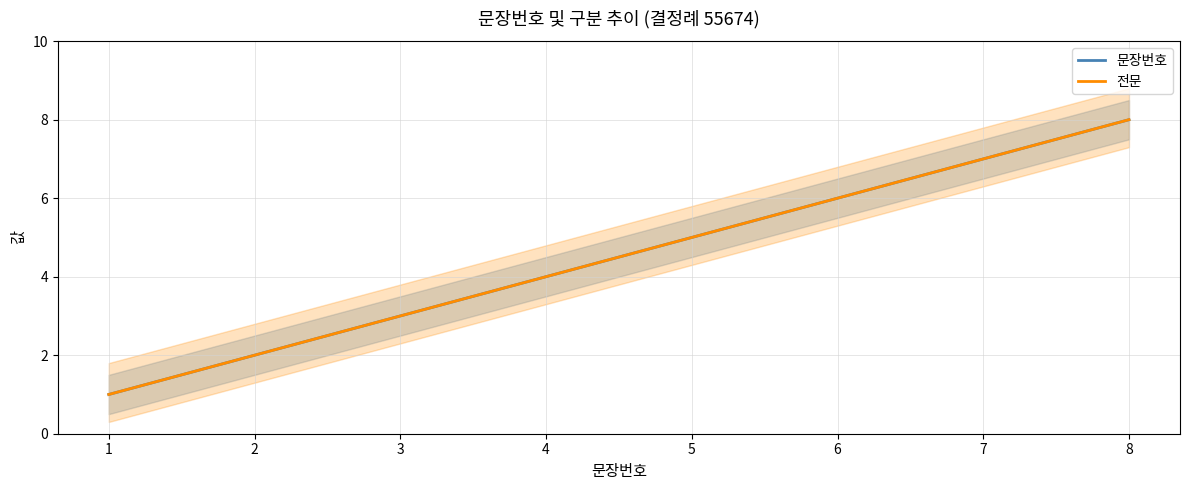

At how many categories does at least one series exceed 7?

1